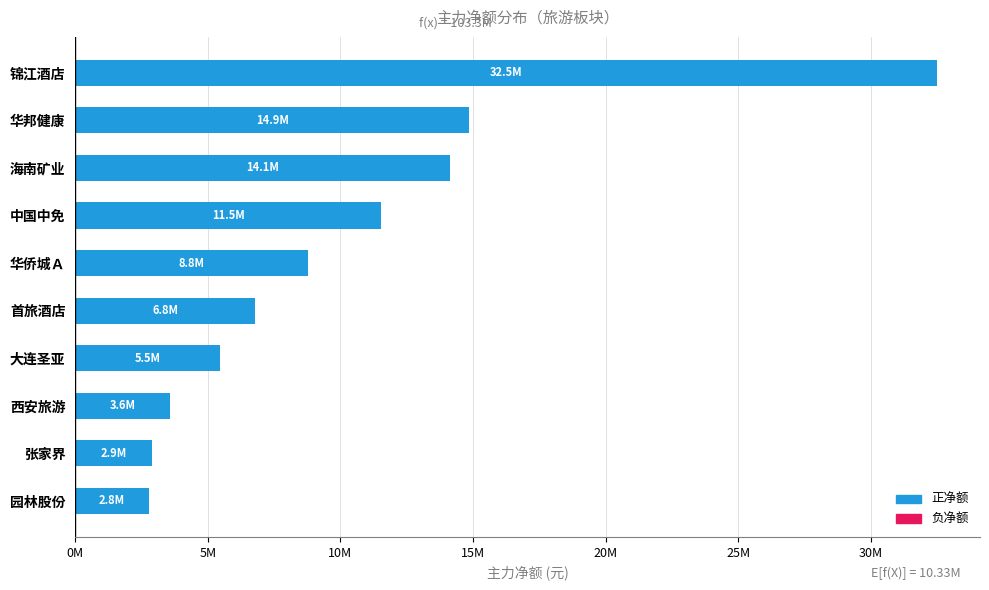

How many data points does each series have?

10